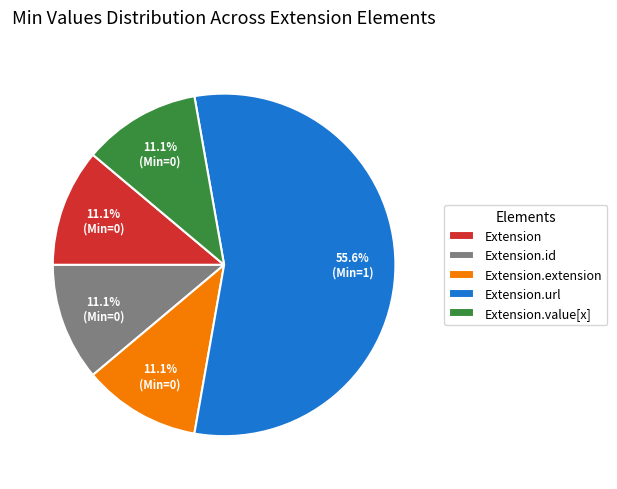

How many segments does this pie chart have?

5